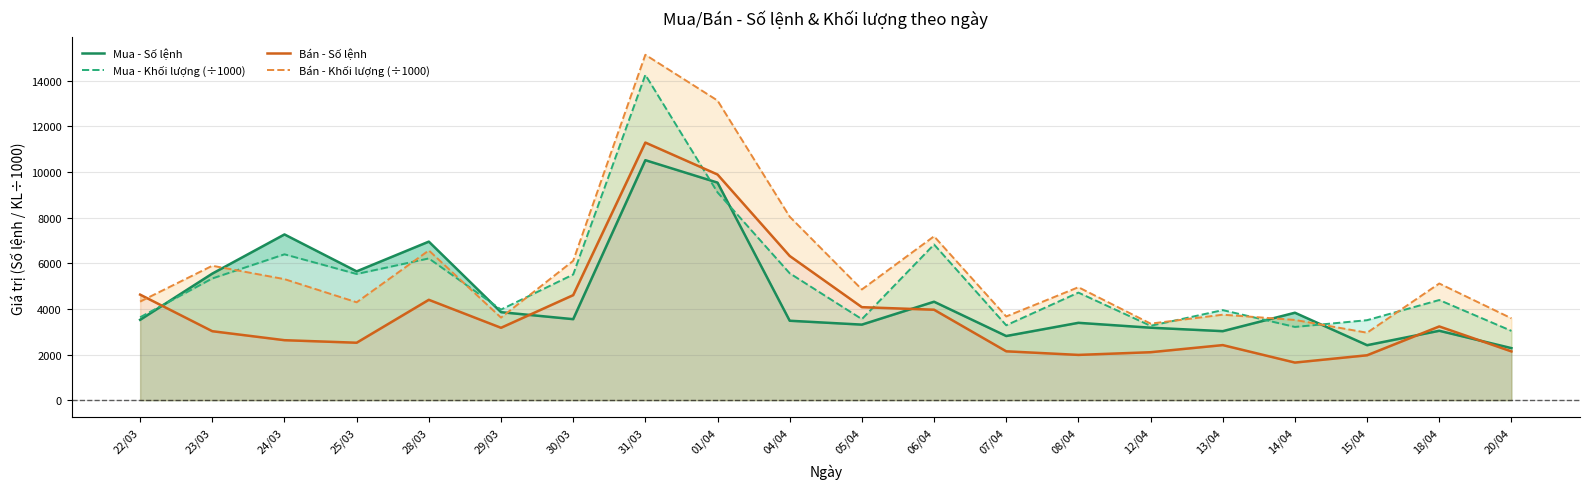

At which label does Bán - Khối lượng (÷1000) reach its minimum?

15/04